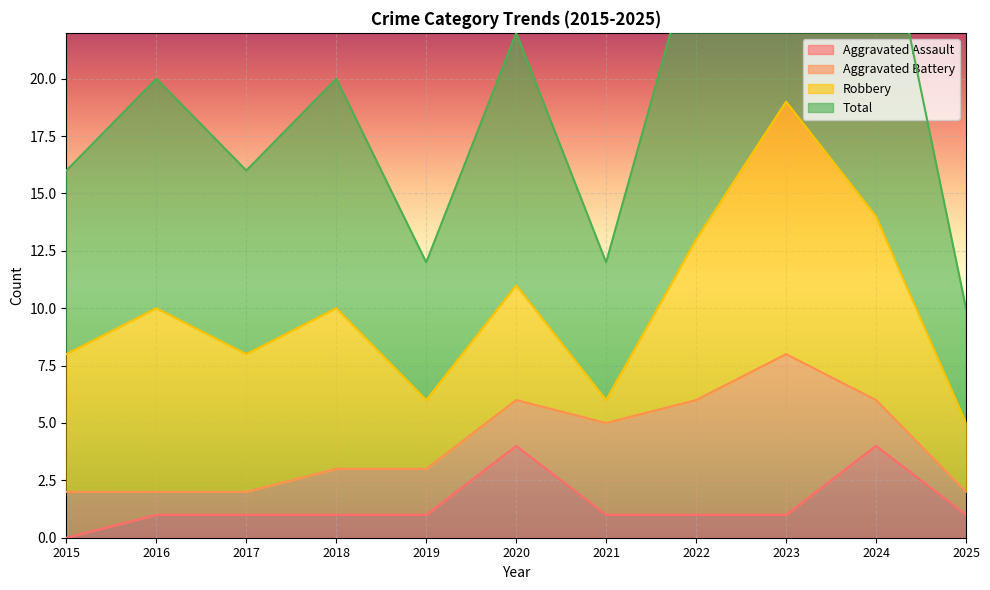

What is the spread (max minus min) of values at 2022?

25